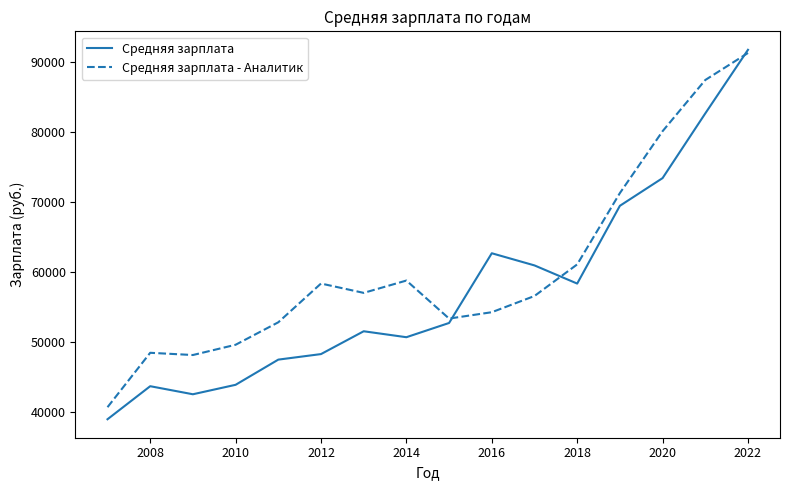

Rank the series by their average value, from highest to lowest.

Средняя зарплата - Аналитик, Средняя зарплата